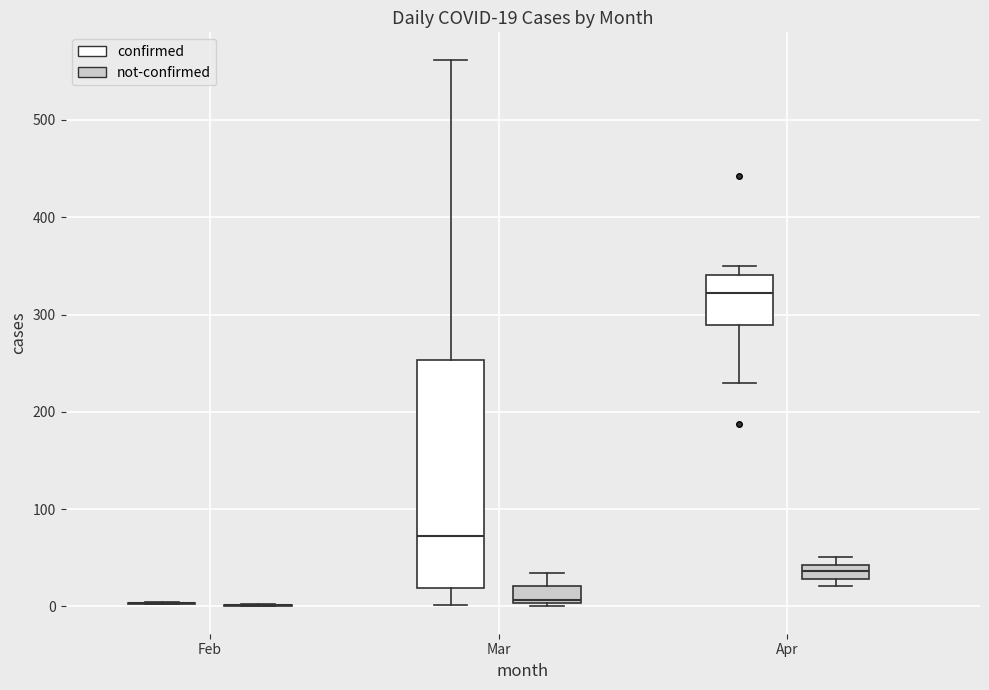

Comparing the boxes themselves (not the whiskers), which one is the tallest?

Mar (confirmed)